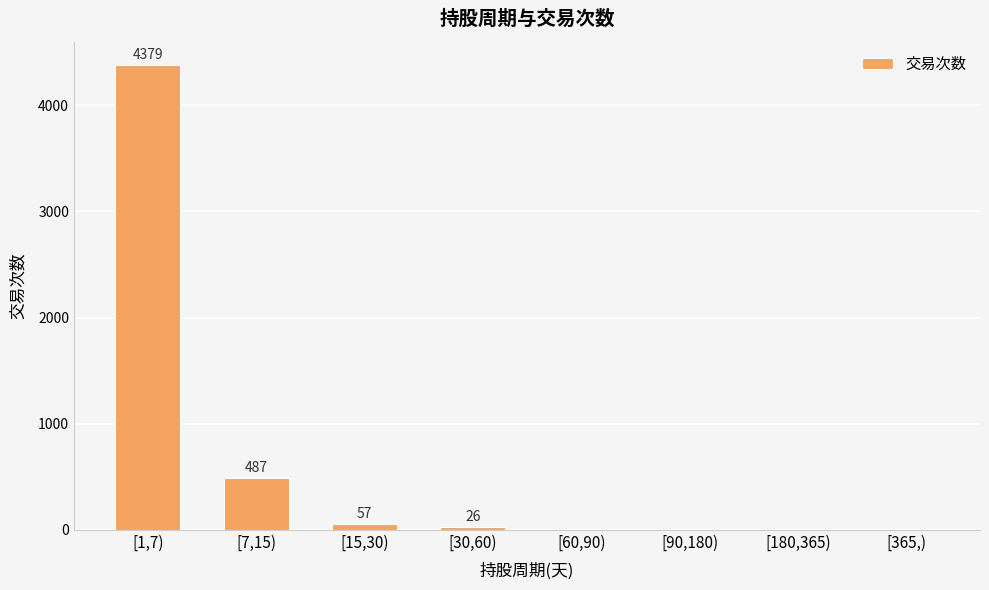

Where is the data nearest to the value 2189?

[7,15)